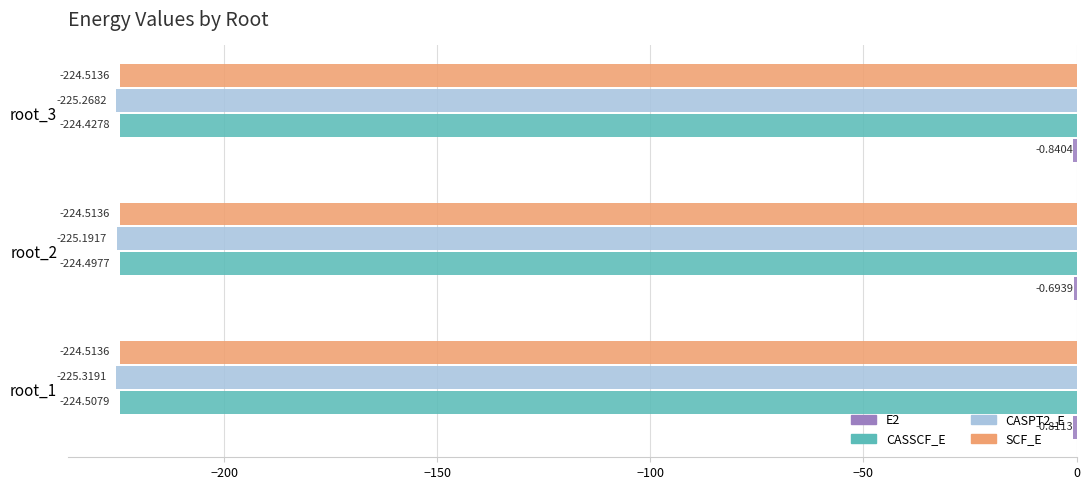

Between root_1 and root_2, which series saw the biggest shift?

CASPT2_E